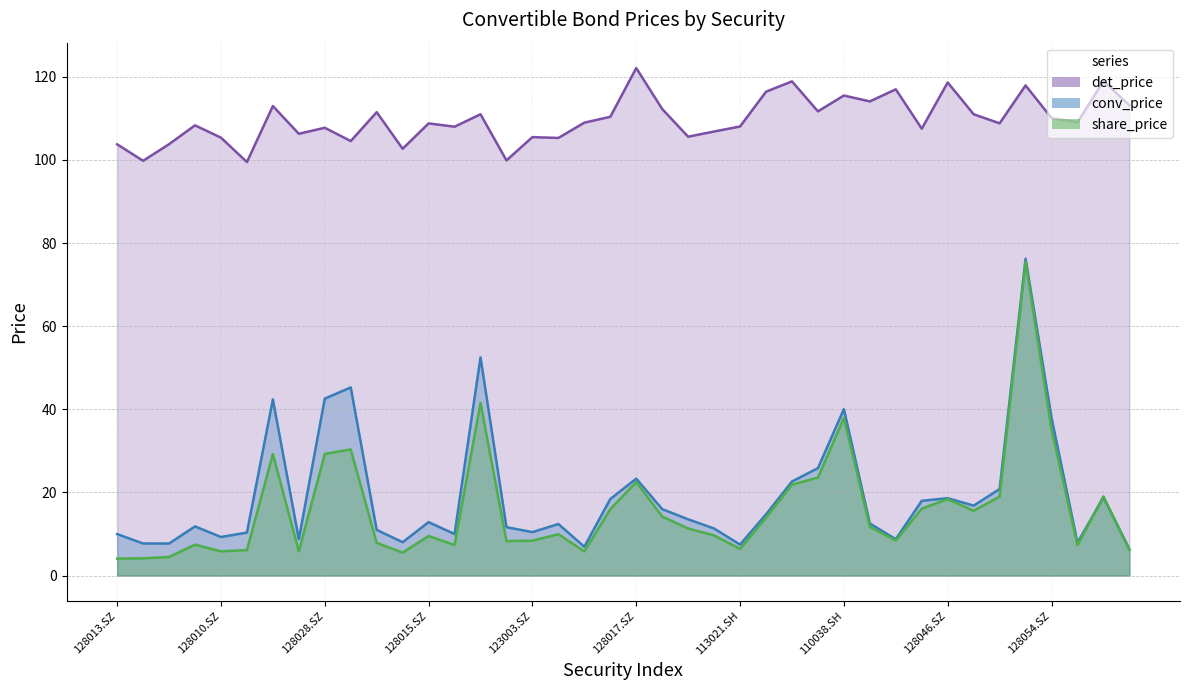

True or false: det_price and share_price cross at least once.

False